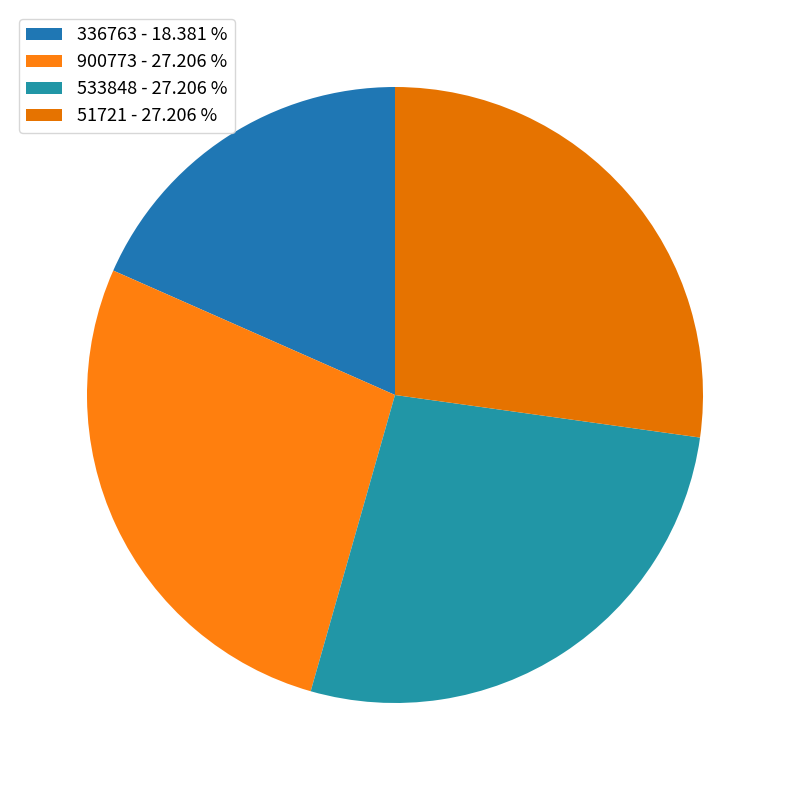

How many slices are in this pie chart?

4